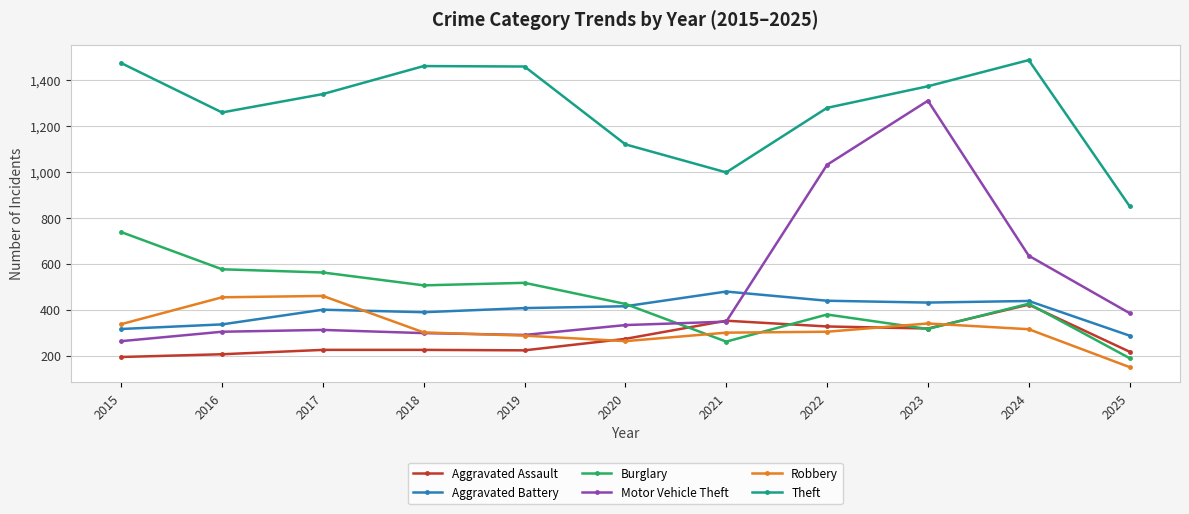

What is the total value across all series at 2018?

3180